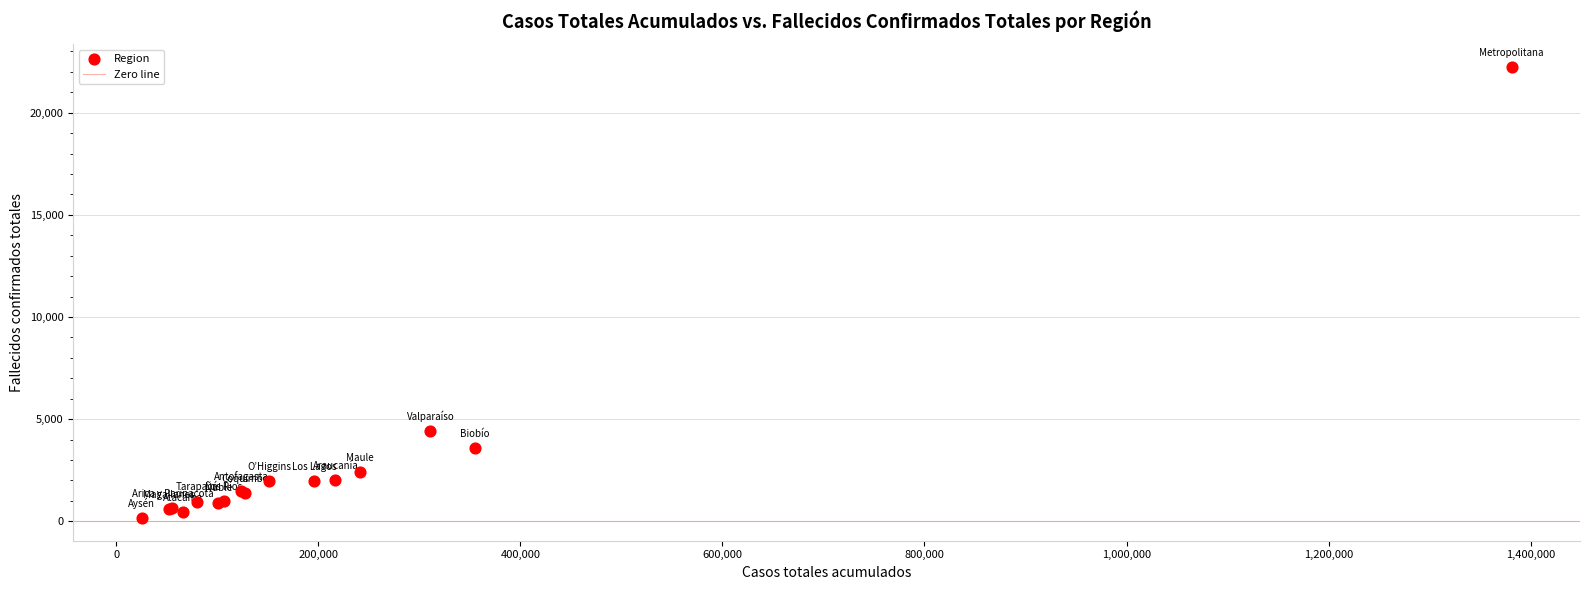

What Y value in the scatter plot is closest to 11200?

4409